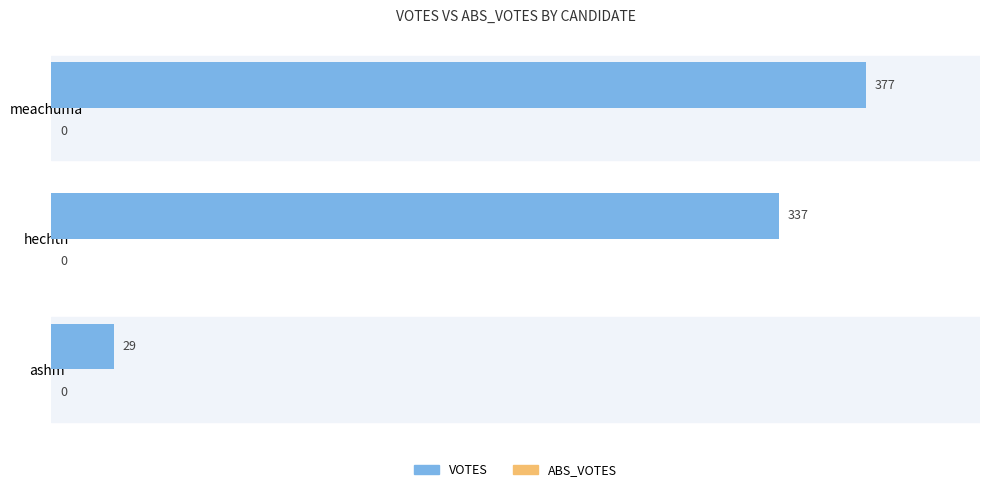

Count the number of categories in the chart.

3